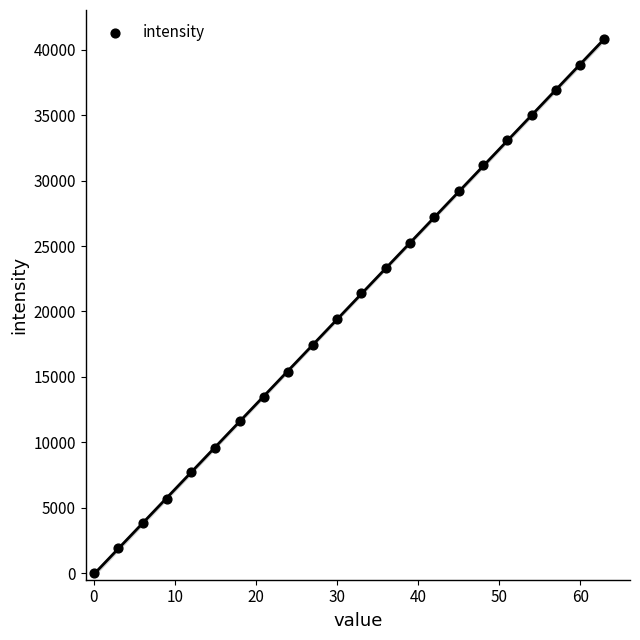

What is the range of Y values (max minus min)?

40800